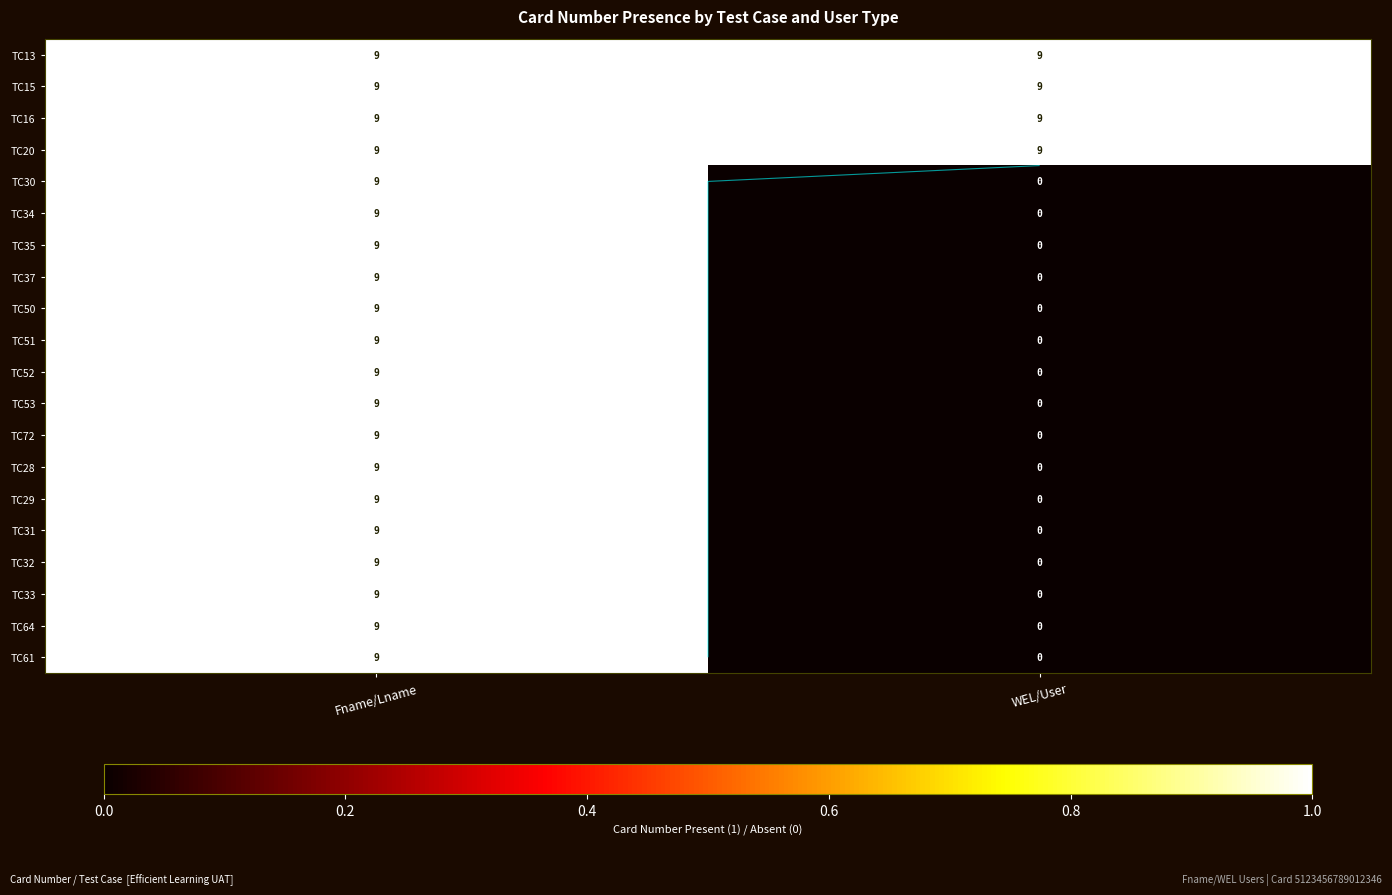

Which category has the lowest value in the TC72 series?

WEL/User